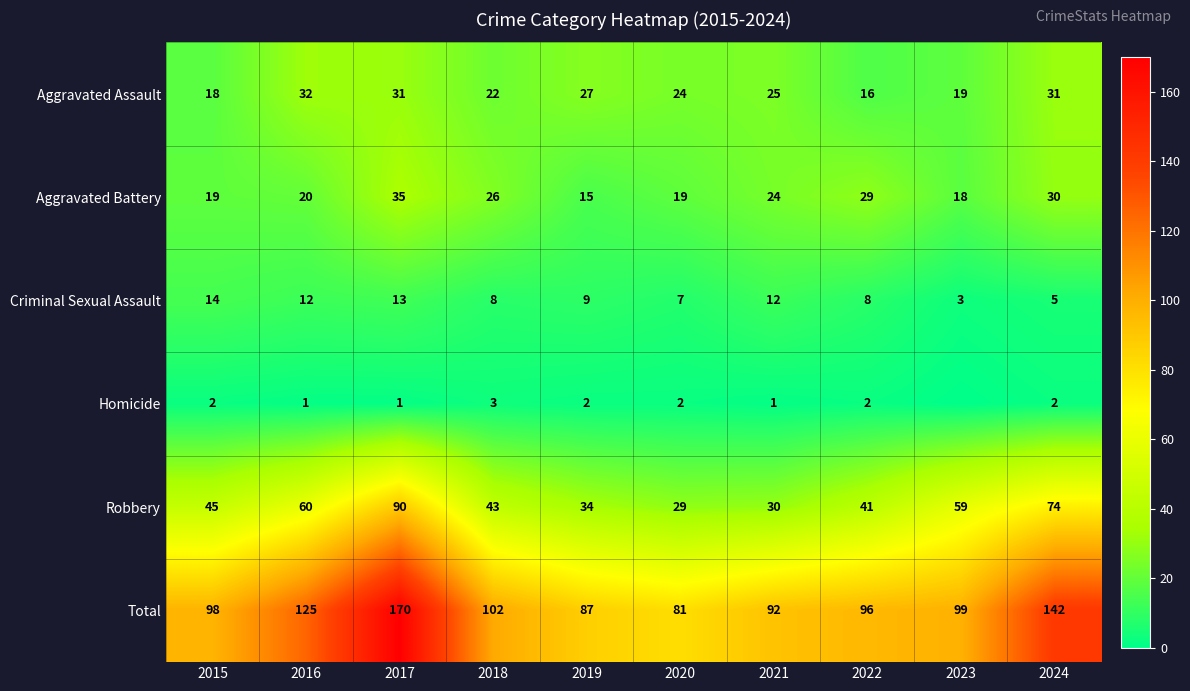

At which label is Aggravated Assault closest to 24?

2020